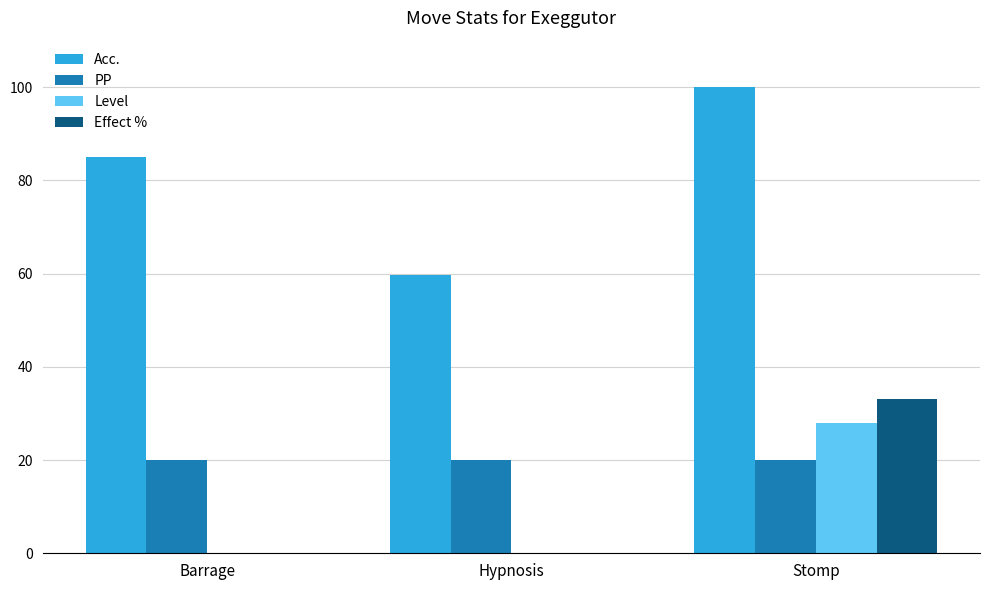

What value does the Acc. series have at Hypnosis?

59.8